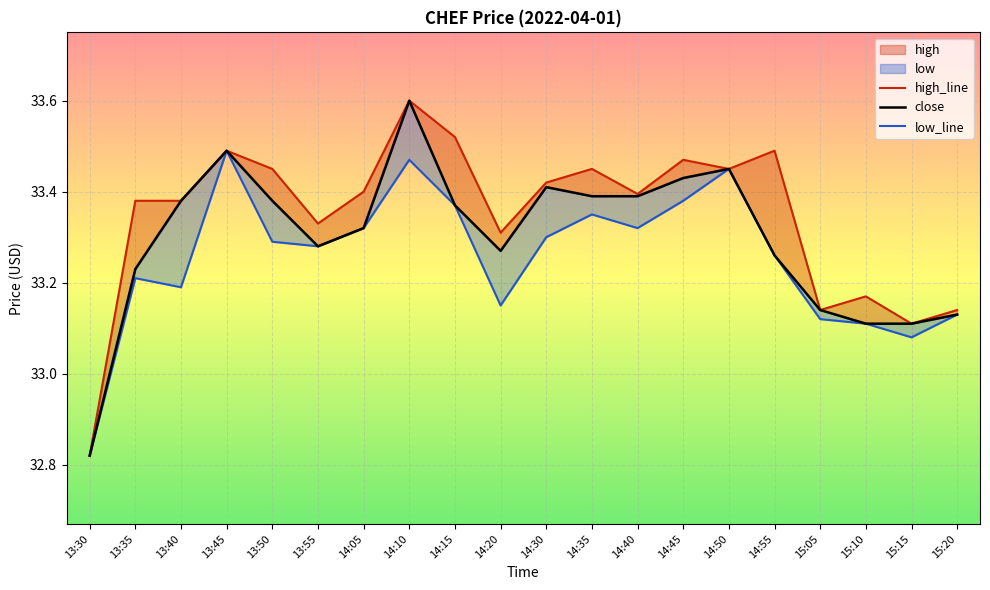

In low, how many points are higher than both neighbors (excluding endpoints)?

5